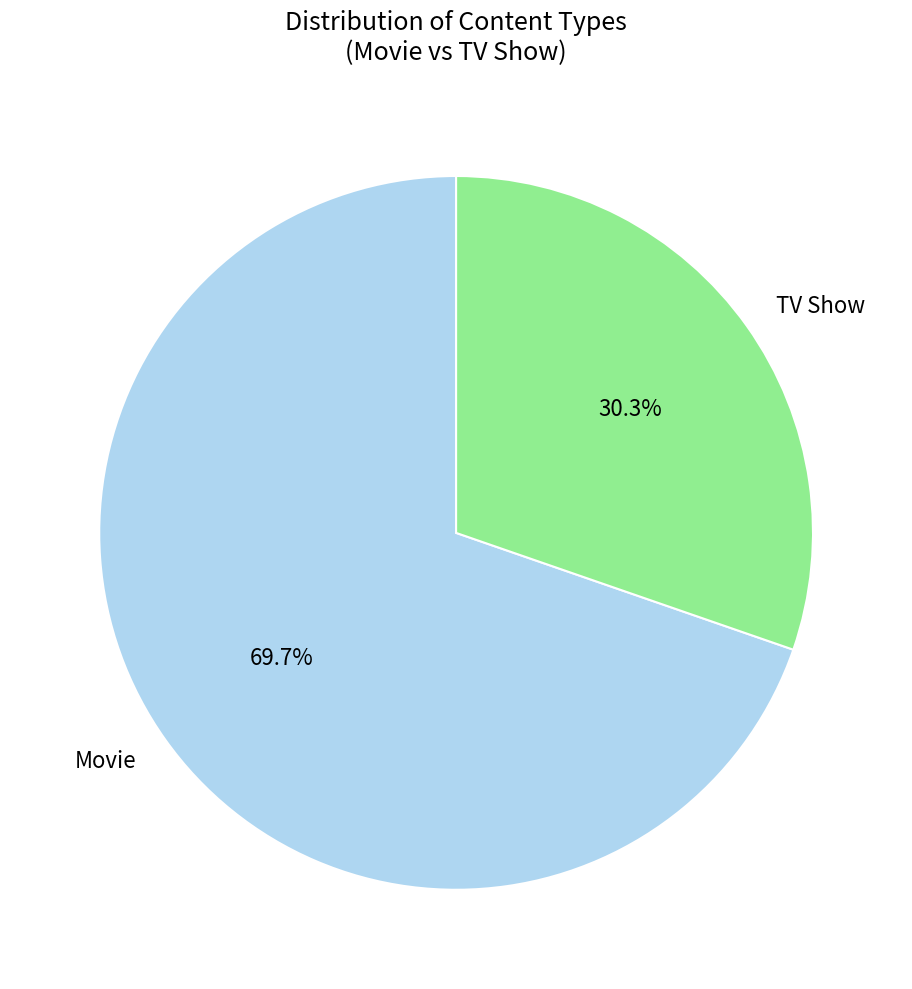

Which has a higher value, TV Show or Movie?

Movie